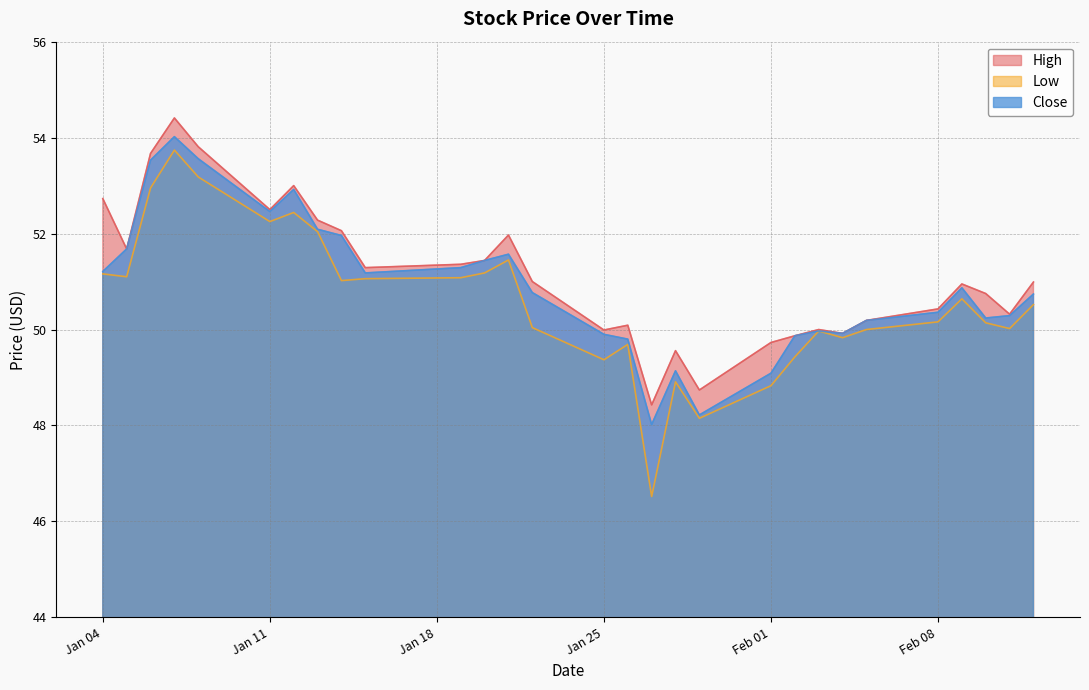

What is the greatest value displayed?

54.4